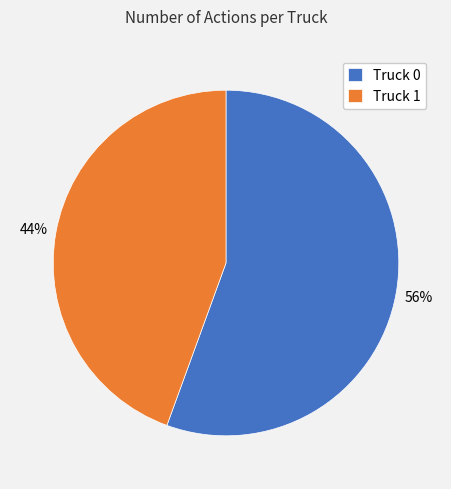

To the nearest percent, what portion does Truck 0 represent?

56%